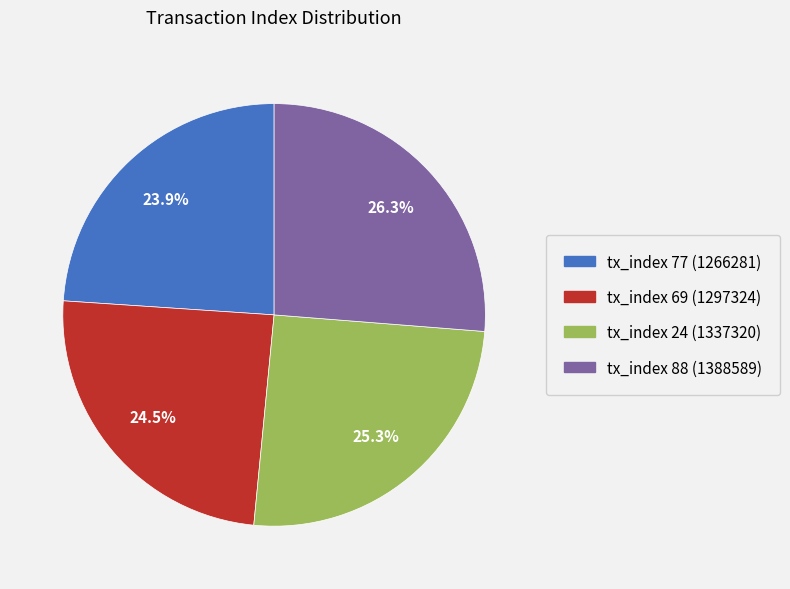

Approximately how many times larger is the value at tx_index 77 (1266281) compared to tx_index 88 (1388589)?

0.9